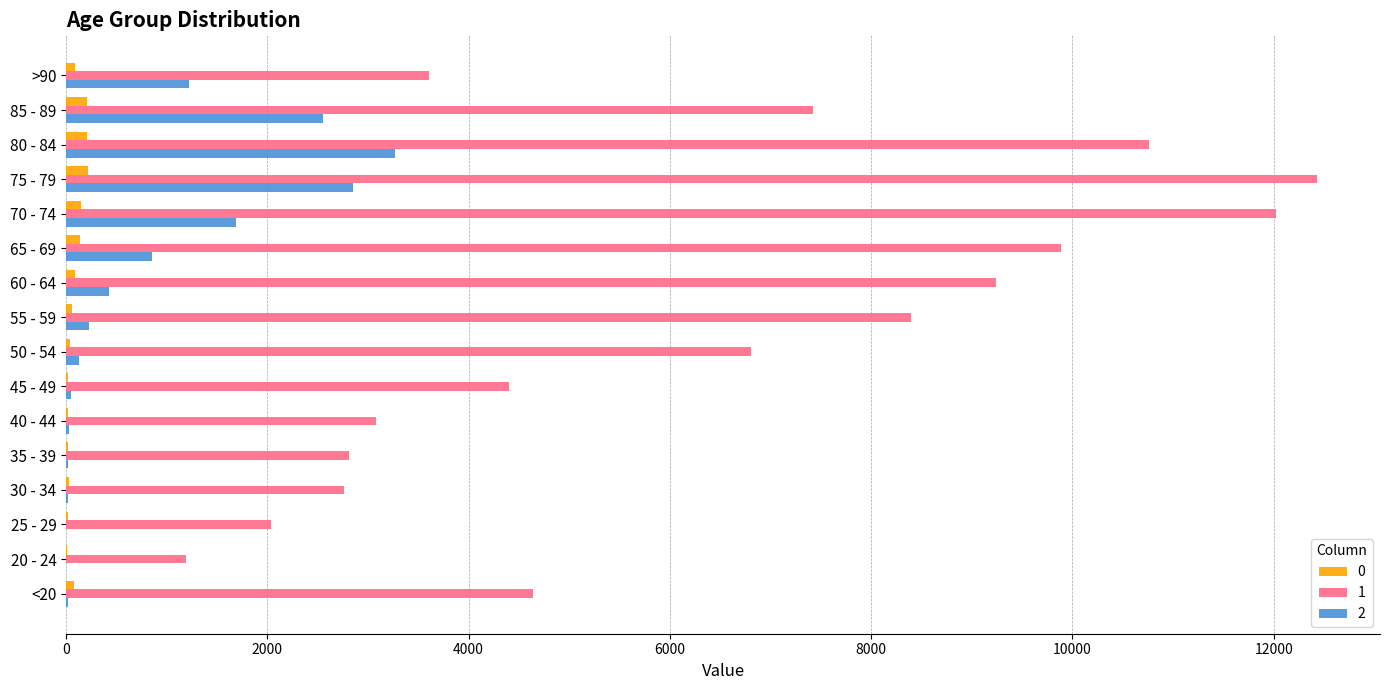

What is the greatest value displayed?

12434